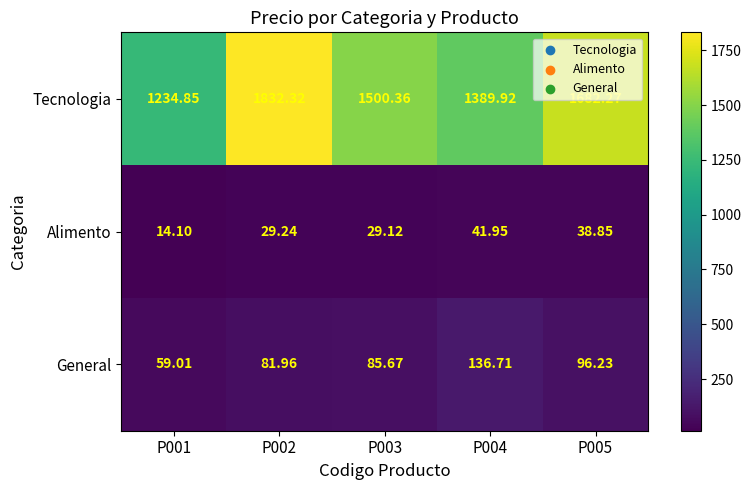

Rank the series at P002 from lowest to highest value.

Alimento, General, Tecnologia